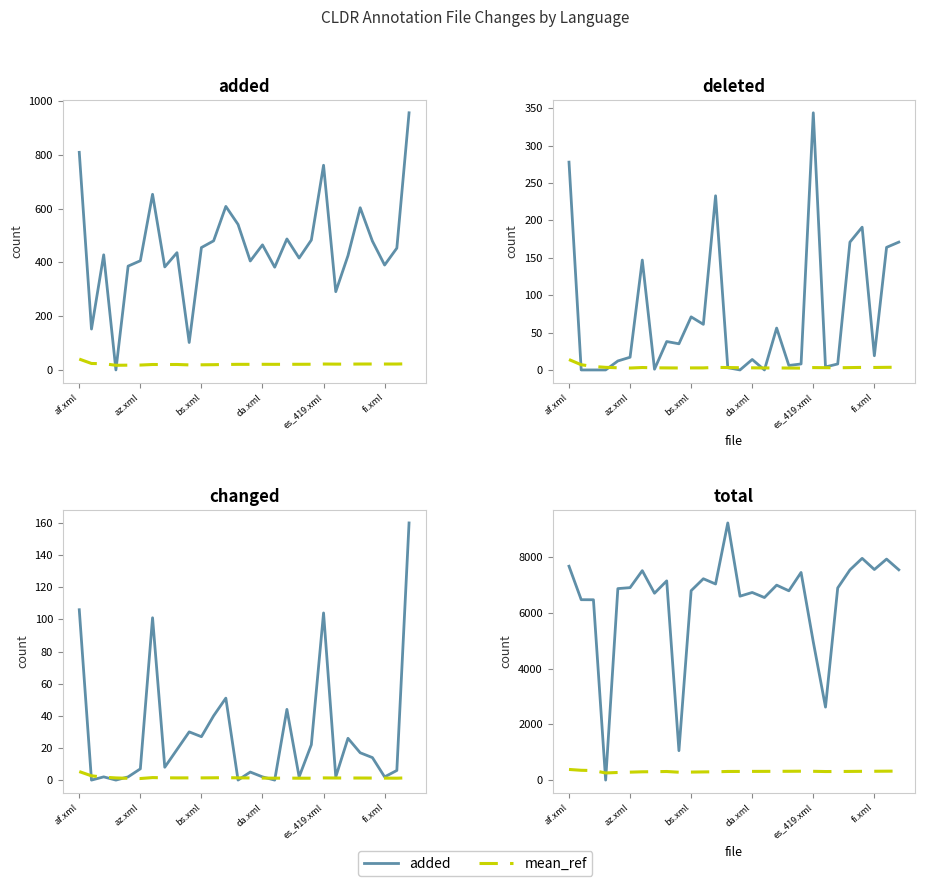

At which category does deleted reach its first local peak?

6